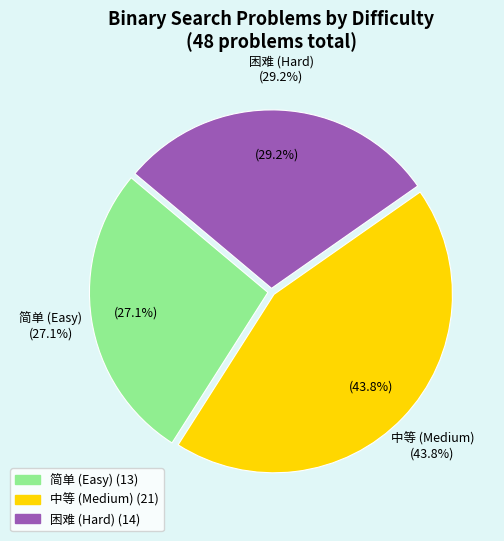

How many segments does this pie chart have?

3